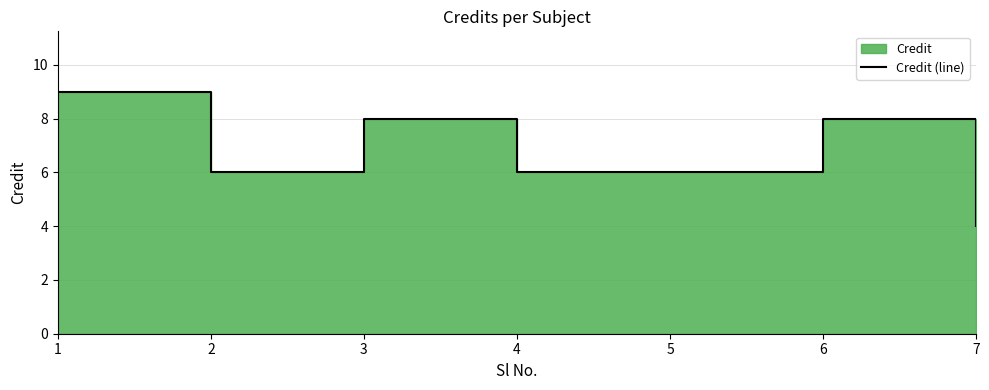

True or false: the data has more than 0 interior local peaks.

True